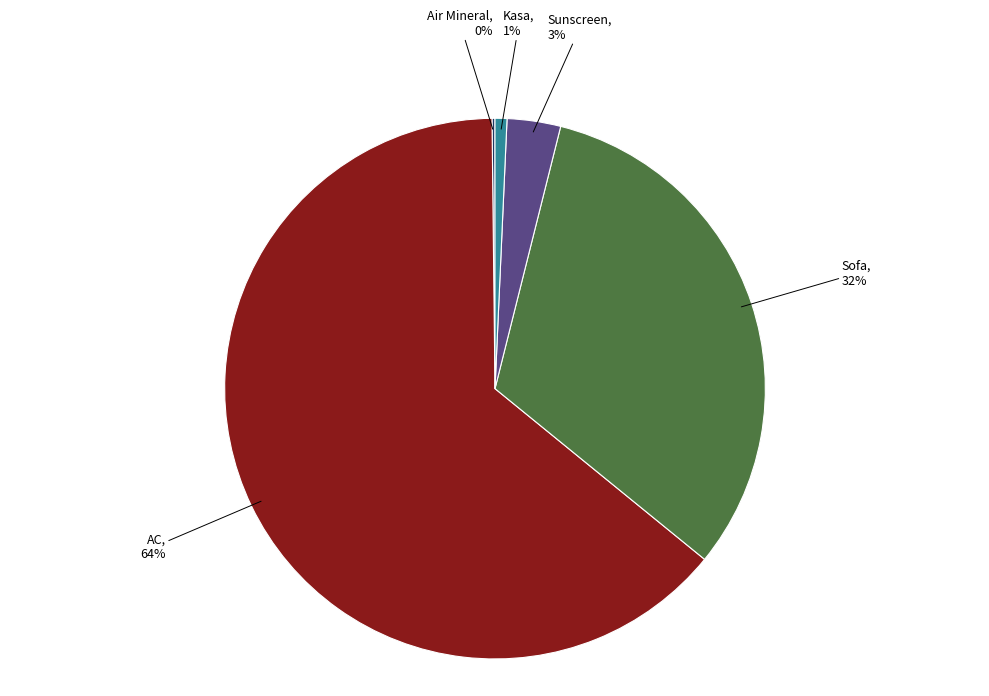

Is it true that Kasa is 1% of the pie?

True